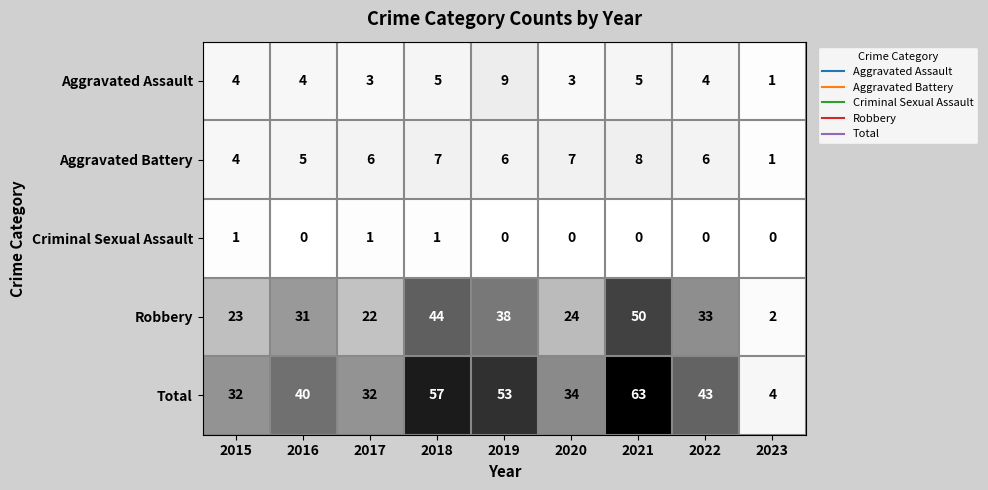

The Total series shows 46 at 2015. True or false?

False